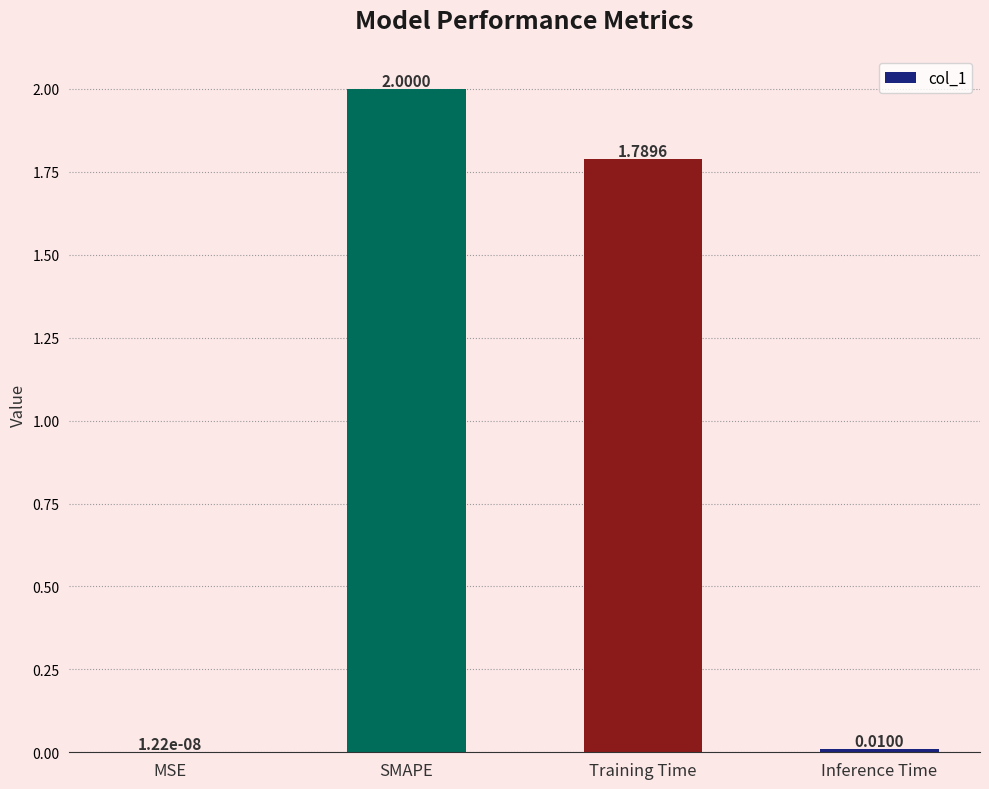

Which category has the highest value across all series?

SMAPE